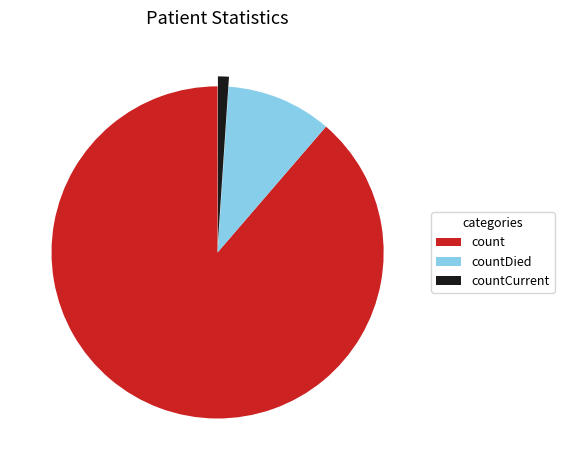

How many segments does this pie chart have?

3